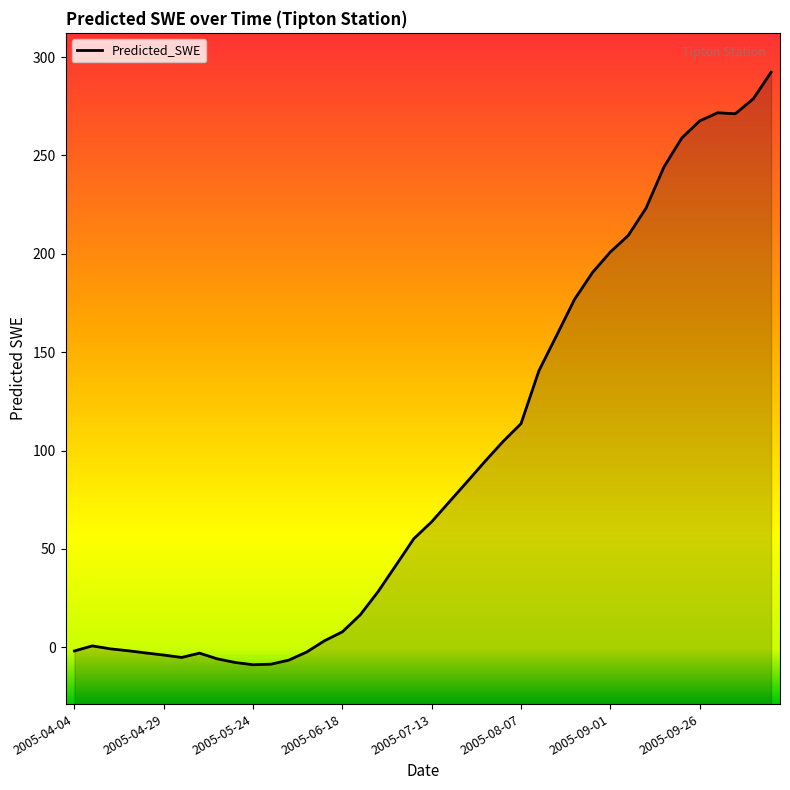

What is the difference between the maximum and second lowest values?

300.9